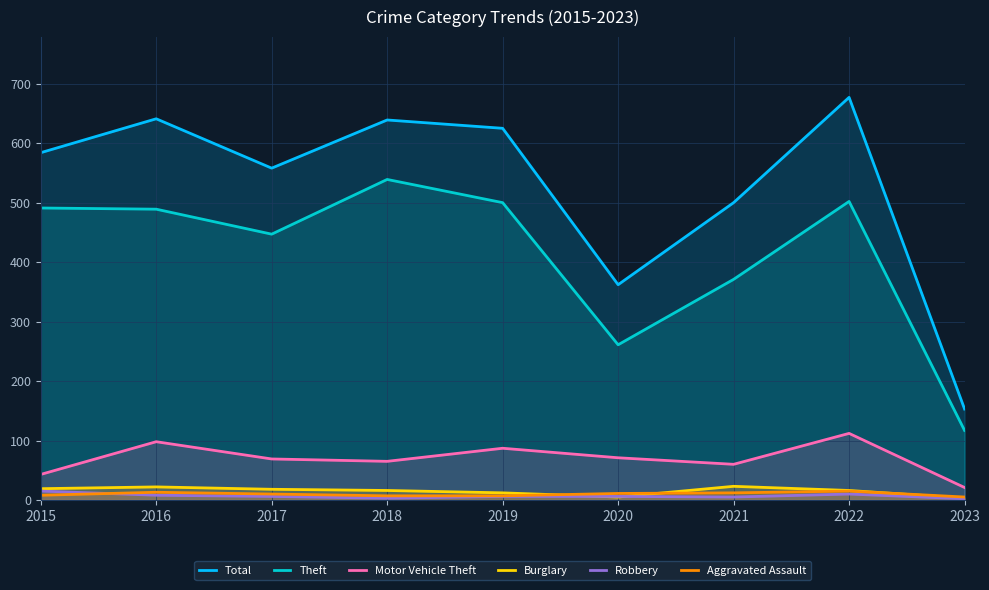

How many categories are shown in the chart?

9